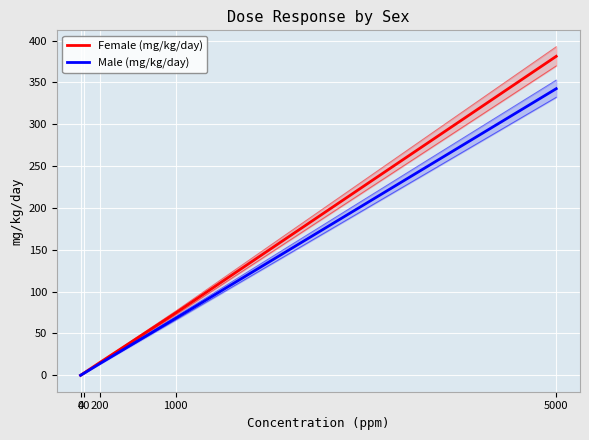

Which category has the highest value across all series?

5000